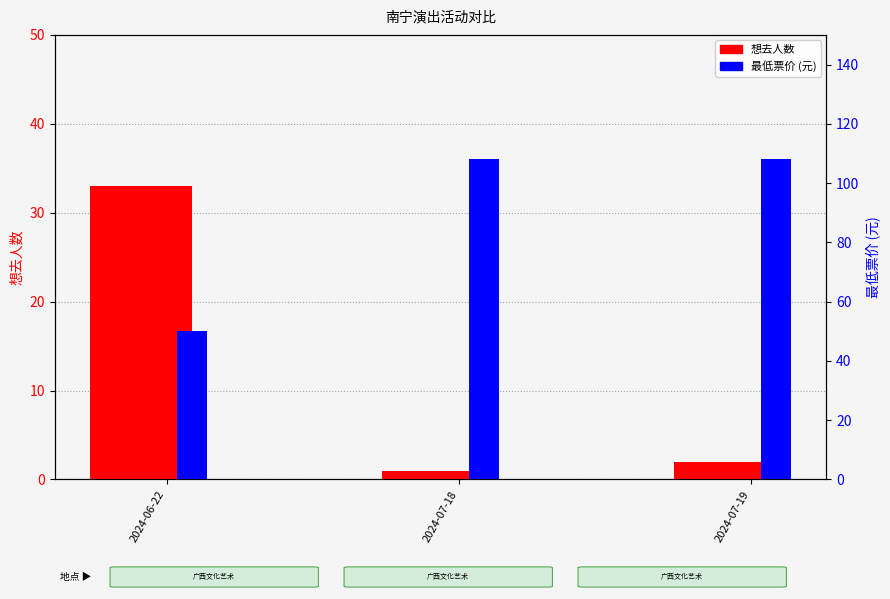

Reading left to right, extract all data points from this chart.

想去人数: 33	1	2
最低票价 (元): 50	108	108